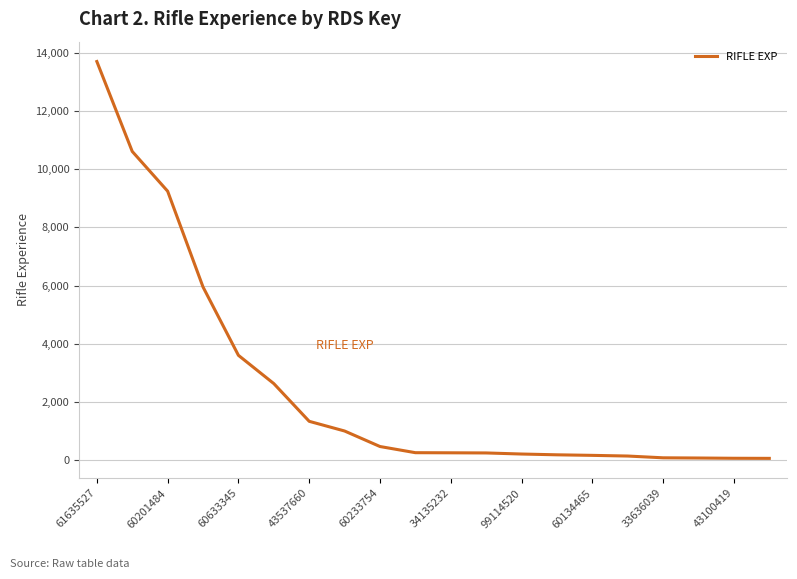

What is the difference between the maximum and minimum values?

13637